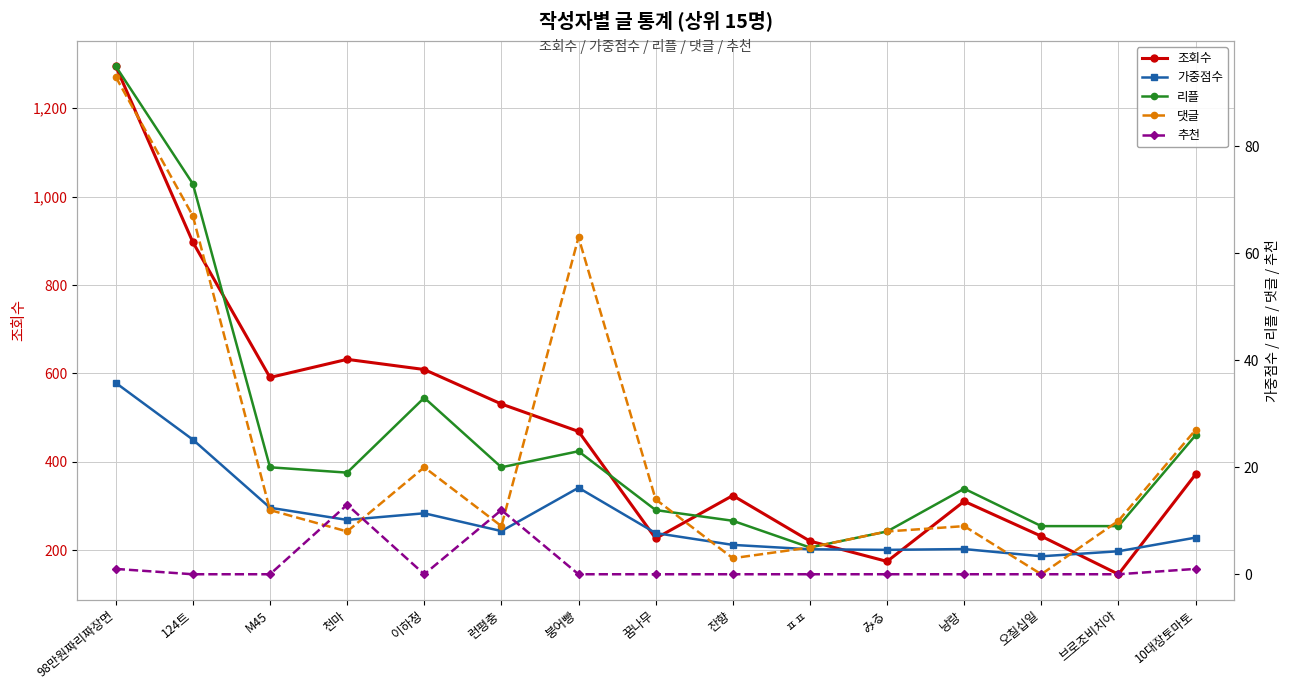

What is the value of the 조회수 point at the 9th from the left?

324